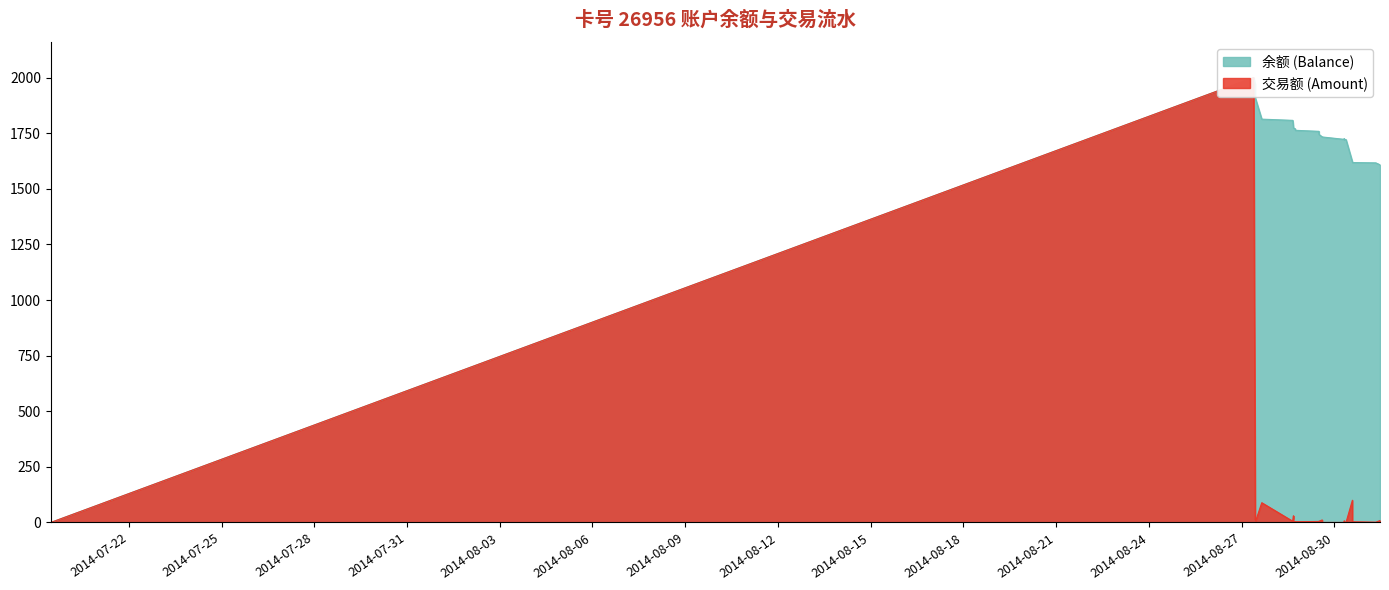

What is the approximate value of 余额 (Balance) at 2014/08/30 07:41:23?

1721.4